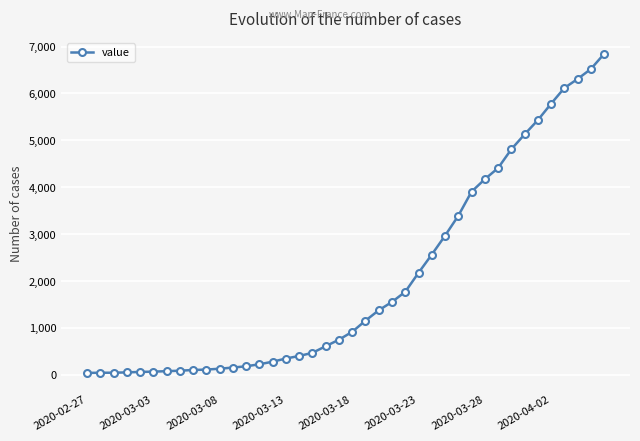

What is the maximum value shown in the chart?

6844